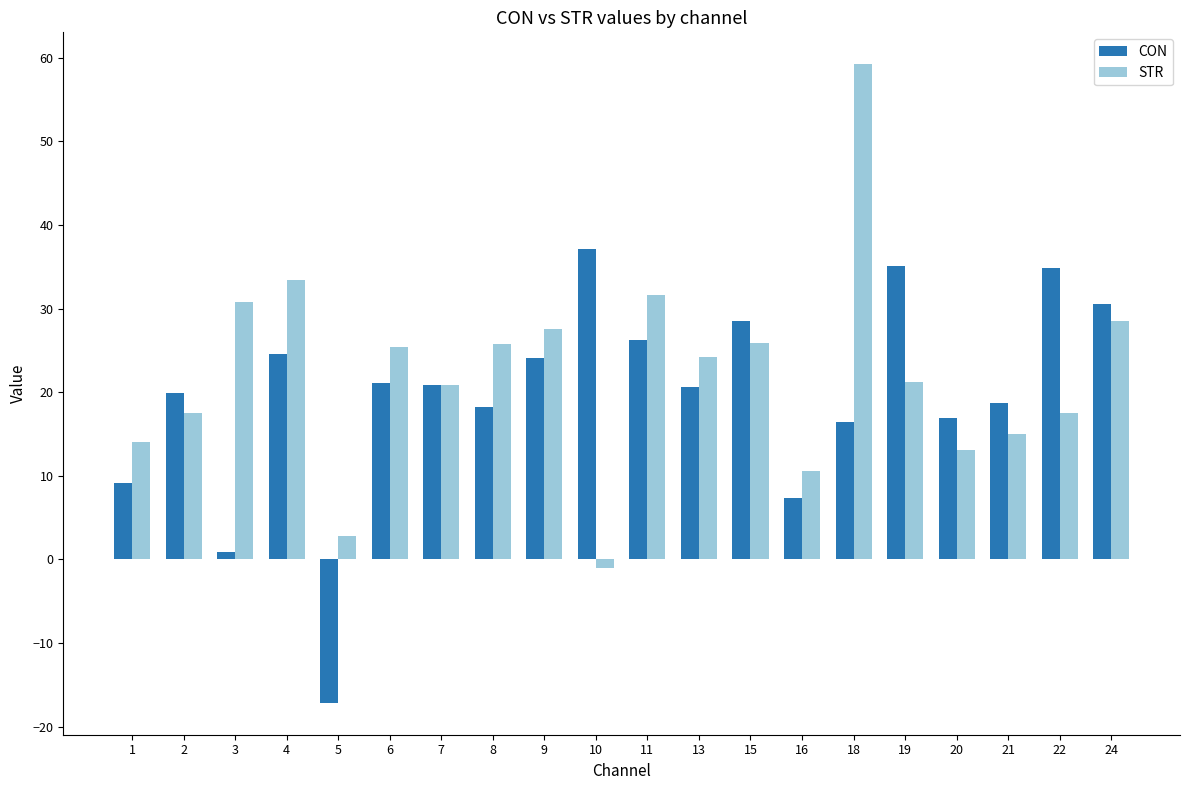

The value of STR at 1 is 14.0. True or false?

True